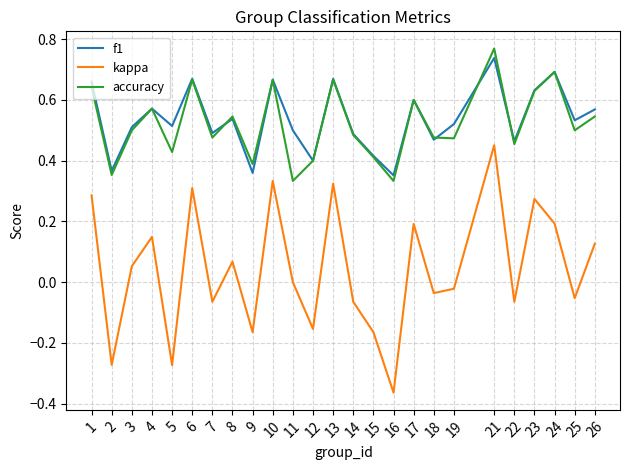

Count the number of categories in the chart.

25